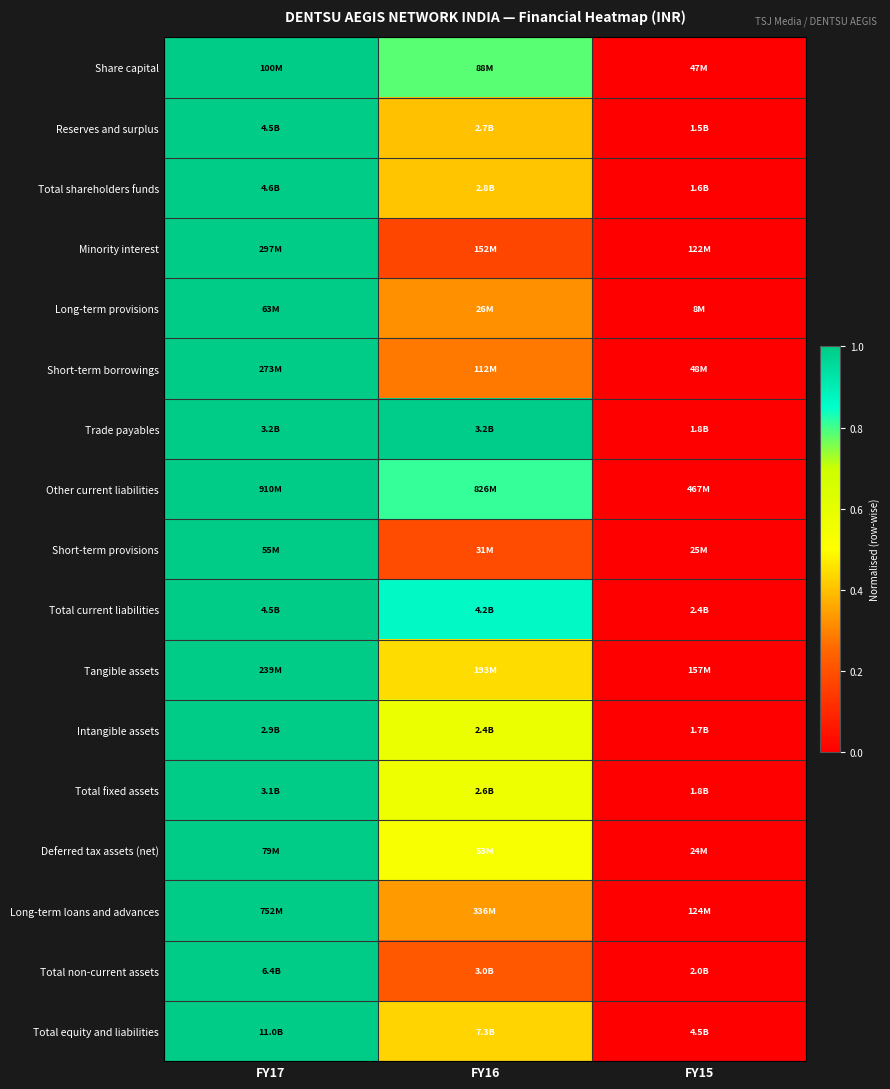

How many distinct data groups are displayed?

17